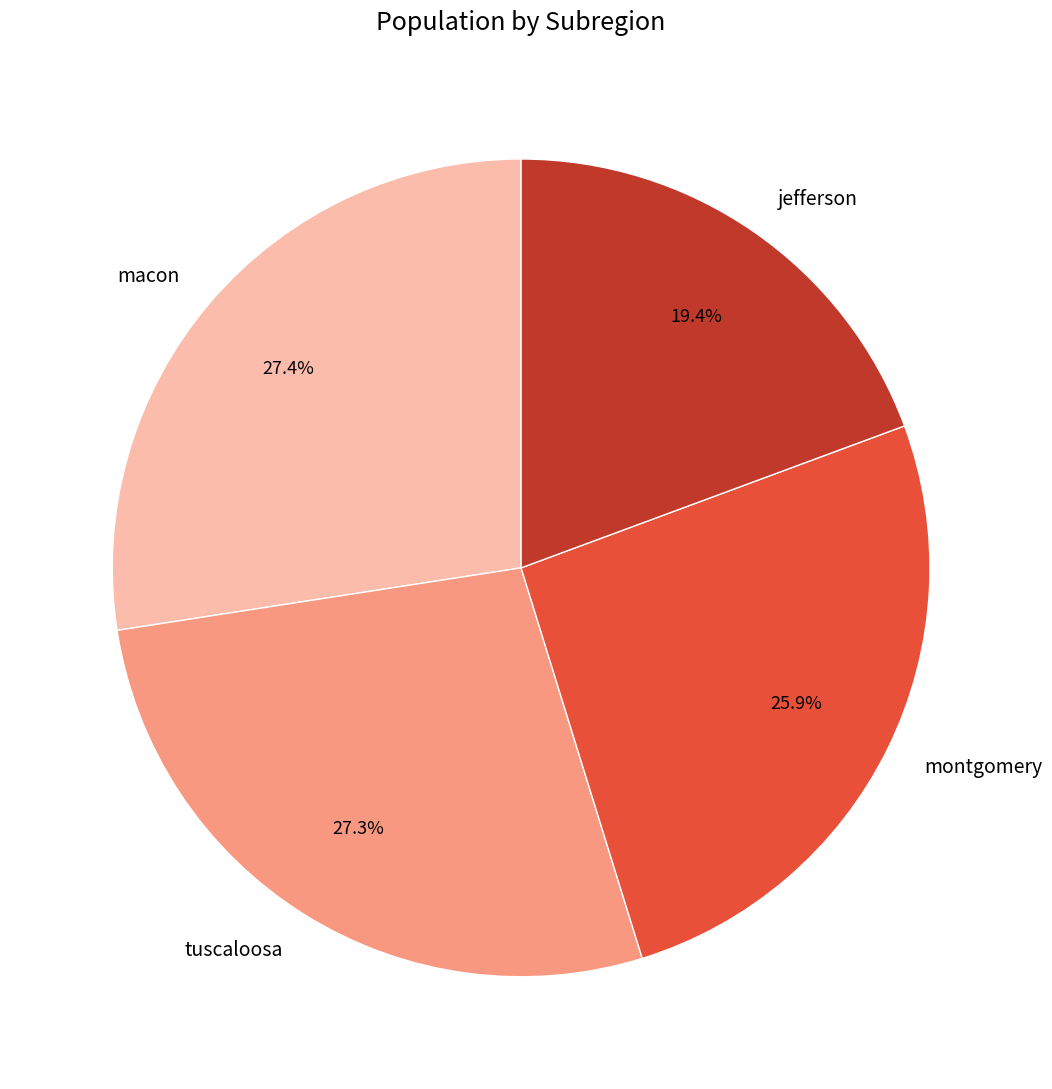

True or false: macon accounts for 34% of the total.

False